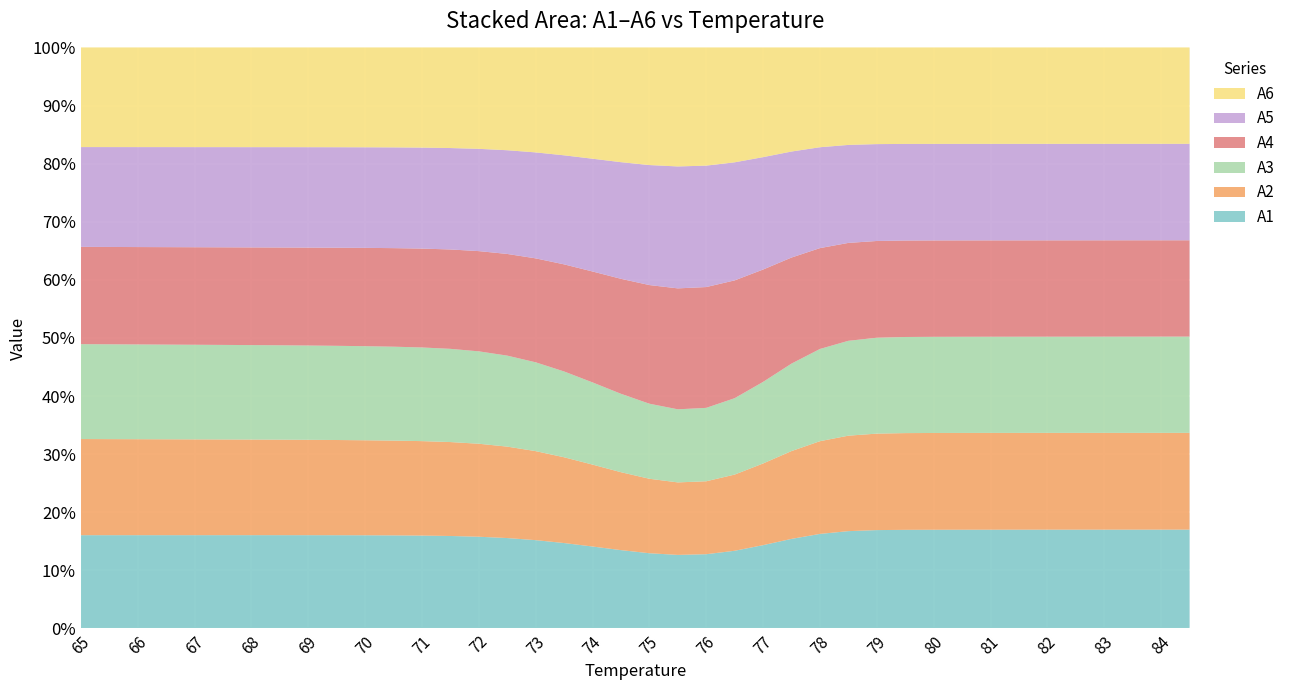

Reading right to left, extract all data points from this chart.

A1: 84.5=4187.6	84=4194.2	83.5=4200.8	83=4207.6	82.5=4214.6	82=4221.5	81.5=4228.7	81=4235.5	80.5=4242.2	80=4249.0	79.5=4256.0	79=4263.8	78.5=4275.5	78=4302.4	77.5=4381.5	77=4585.2	76.5=5004.7	76=5722.1	75.5=6784.0	75=8162.0	74.5=9737.6	74=11343.9	73.5=12823.2	73=14058.6	72.5=15003.6	72=15687.9	71.5=16175.5	71=16531.0	70.5=16806.7	70=17035.4	69.5=17228.5	69=17394.0	68.5=17539.6	68=17674.2	67.5=17803.1	67=17932.0	66.5=18061.0	66=18189.9	65.5=18318.8	65=18447.8
A2: 84.5=4101.0	84=4108.1	83.5=4115.1	83=4122.2	82.5=4129.6	82=4137.3	81.5=4145.1	81=4152.5	80.5=4160.1	80=4167.5	79.5=4174.7	79=4182.5	78.5=4194.0	78=4219.7	77.5=4295.8	77=4494.8	76.5=4908.7	76=5622.4	75.5=6687.4	75=8081.4	74.5=9688.2	74=11341.4	73.5=12877.8	73=14174.0	72.5=15175.5	72=15906.8	71.5=16431.2	71=16816.8	70.5=17118.4	70=17372.0	69.5=17591.9	69=17785.0	68.5=17957.3	68=18115.9	67.5=18266.0	67=18416.2	66.5=18566.4	66=18716.5	65.5=18866.7	65=19016.8
A3: 84.5=4080.4	84=4086.3	83.5=4092.4	83=4098.7	82.5=4104.9	82=4111.4	81.5=4118.3	81=4125.5	80.5=4132.7	80=4140.2	79.5=4147.9	79=4156.3	78.5=4168.1	78=4196.0	77.5=4278.5	77=4489.6	76.5=4921.4	76=5656.2	75.5=6740.7	75=8144.4	74.5=9746.1	74=11378.3	73.5=12882.2	73=14138.9	72.5=15102.4	72=15802.8	71.5=16303.5	71=16670.9	70.5=16957.8	70=17198.0	69.5=17403.2	69=17581.8	68.5=17741.8	68=17892.4	67.5=18038.4	67=18184.3	66.5=18330.3	66=18476.3	65.5=18622.2	65=18768.2
A4: 84.5=4081.6	84=4088.8	83.5=4096.0	83=4103.2	82.5=4110.7	82=4117.8	81.5=4125.1	81=4132.9	80.5=4141.1	80=4150.2	79.5=4162.7	79=4193.9	78.5=4300.8	78=4589.6	77.5=5187.6	77=6183.9	76.5=7588.7	76=9311.7	75.5=11155.0	75=12874.2	74.5=14293.7	74=15356.0	73.5=16078.9	73=16547.6	72.5=16875.8	72=17145.2	71.5=17383.9	71=17601.8	70.5=17798.9	70=17974.4	69.5=18127.6	69=18261.5	68.5=18384.2	68=18505.0	67.5=18626.9	67=18748.9	66.5=18870.9	66=18992.8	65.5=19114.8	65=19236.7
A5: 84.5=4087.8	84=4094.7	83.5=4101.9	83=4109.5	82.5=4117.1	82=4124.8	81.5=4132.5	81=4140.0	80.5=4148.2	80=4157.2	79.5=4169.5	79=4199.7	78.5=4304.8	78=4590.5	77.5=5185.4	77=6185.7	76.5=7606.1	76=9358.2	75.5=11245.7	75=13022.5	74.5=14499.1	74=15611.1	73.5=16373.1	73=16869.2	72.5=17212.4	72=17492.8	71.5=17742.6	71=17975.2	70.5=18190.7	70=18389.2	69.5=18566.3	69=18722.8	68.5=18861.8	68=18991.9	67.5=19117.1	67=19242.4	66.5=19367.6	66=19492.8	65.5=19618.1	65=19743.3
A6: 84.5=4083.6	84=4090.3	83.5=4097.3	83=4104.5	82.5=4111.9	82=4119.5	81.5=4127.3	81=4135.3	80.5=4143.4	80=4152.0	79.5=4163.4	79=4190.1	78.5=4282.4	78=4540.6	77.5=5091.2	77=6036.5	76.5=7400.3	76=9108.4	75.5=10975.8	75=12761.1	74.5=14262.4	74=15404.7	73.5=16194.3	73=16708.7	72.5=17059.3	72=17343.0	71.5=17595.4	71=17830.6	70.5=18050.0	70=18253.2	69.5=18436.5	69=18600.0	68.5=18748.1	68=18887.7	67.5=19023.9	67=19160.0	66.5=19296.2	66=19432.4	65.5=19568.5	65=19704.7